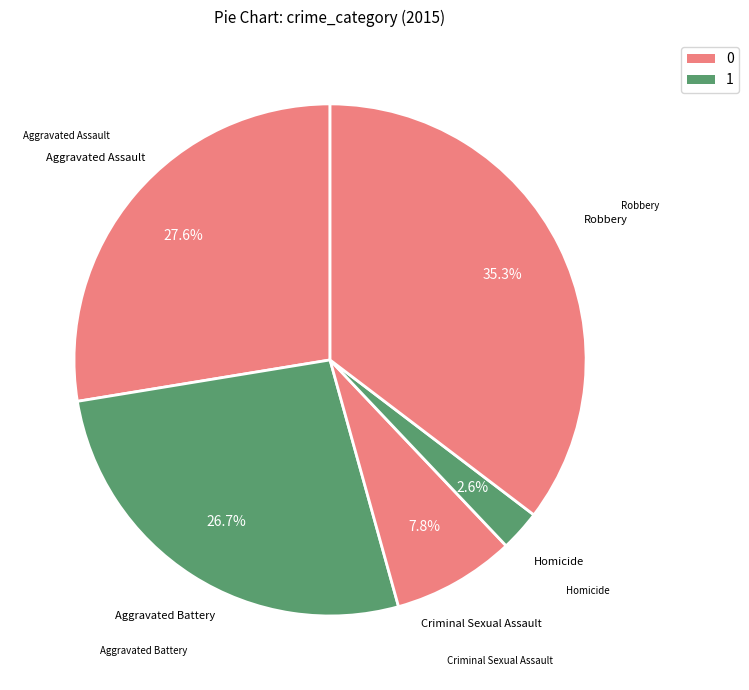

How many segments does this pie chart have?

5